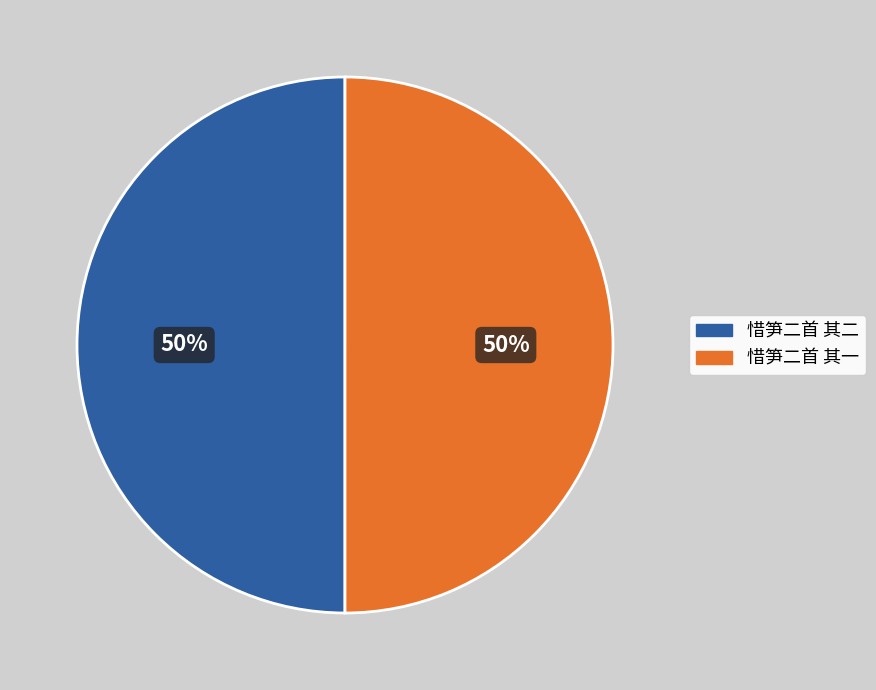

To the nearest percent, what percentage of the pie is 惜笋二首 其二?

50%